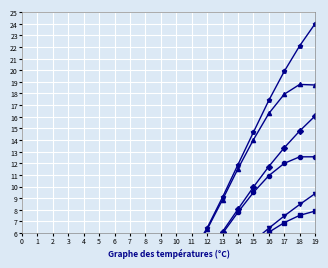

What is the sum of the predicted_total_infected_upper values at 9 and 19?

25.5